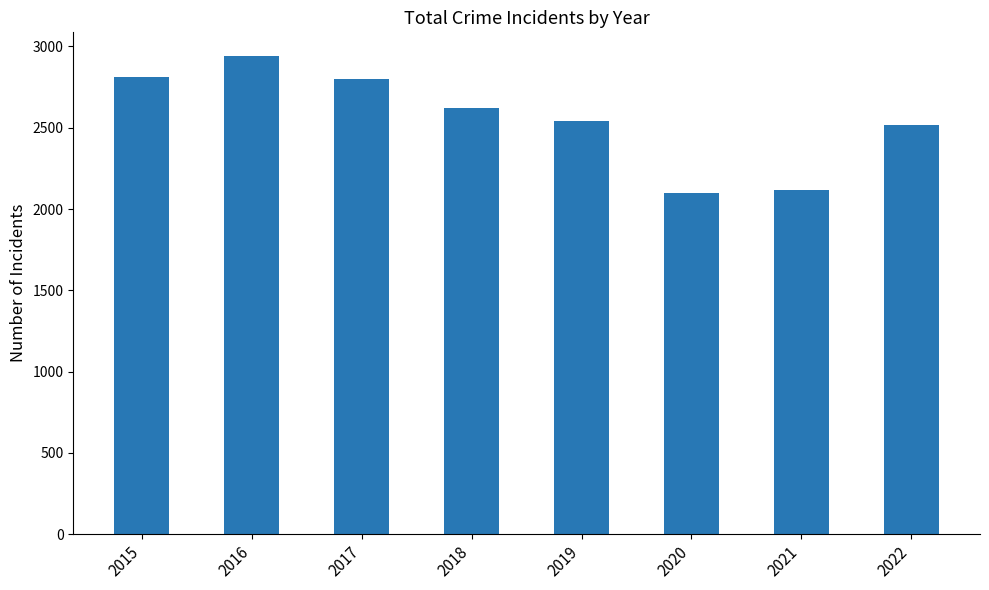

Approximately how many times larger is the value at 2022 compared to 2019?

1.0